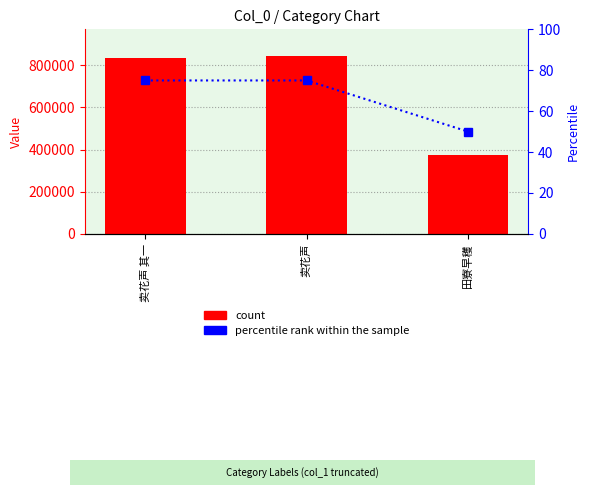

Is it true that percentile rank equals 75 at 卖花声?

True